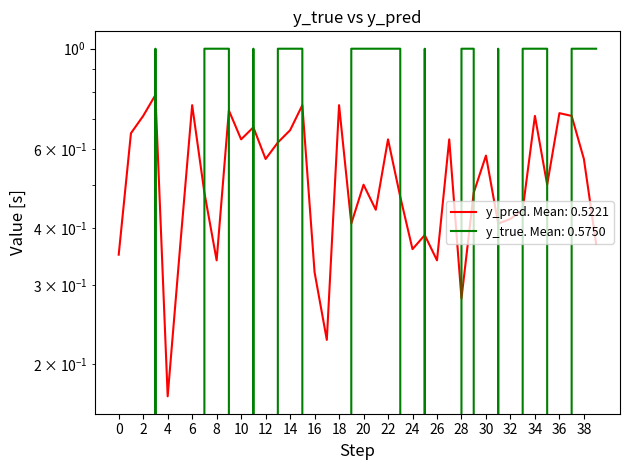

Is it true that y_true equals 0.0 at 32?

True